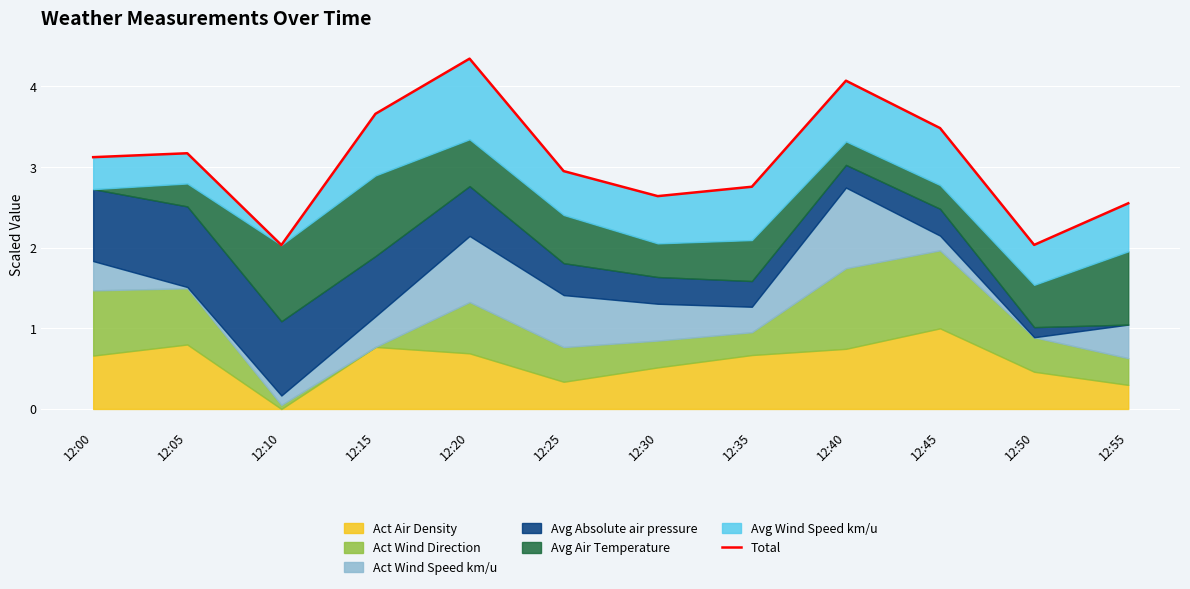

What is the sum of the values at 12:20 and 12:25?

7.3